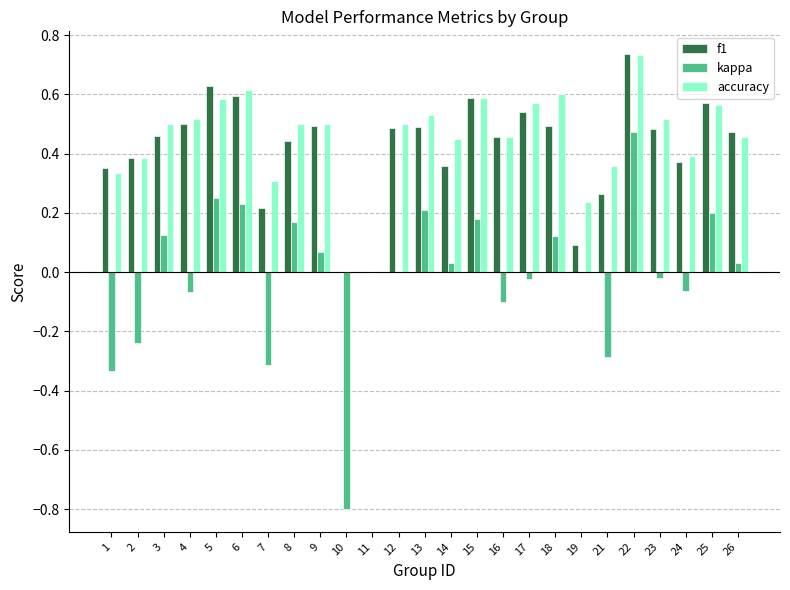

At which category does the chart reach its peak across all series?

22